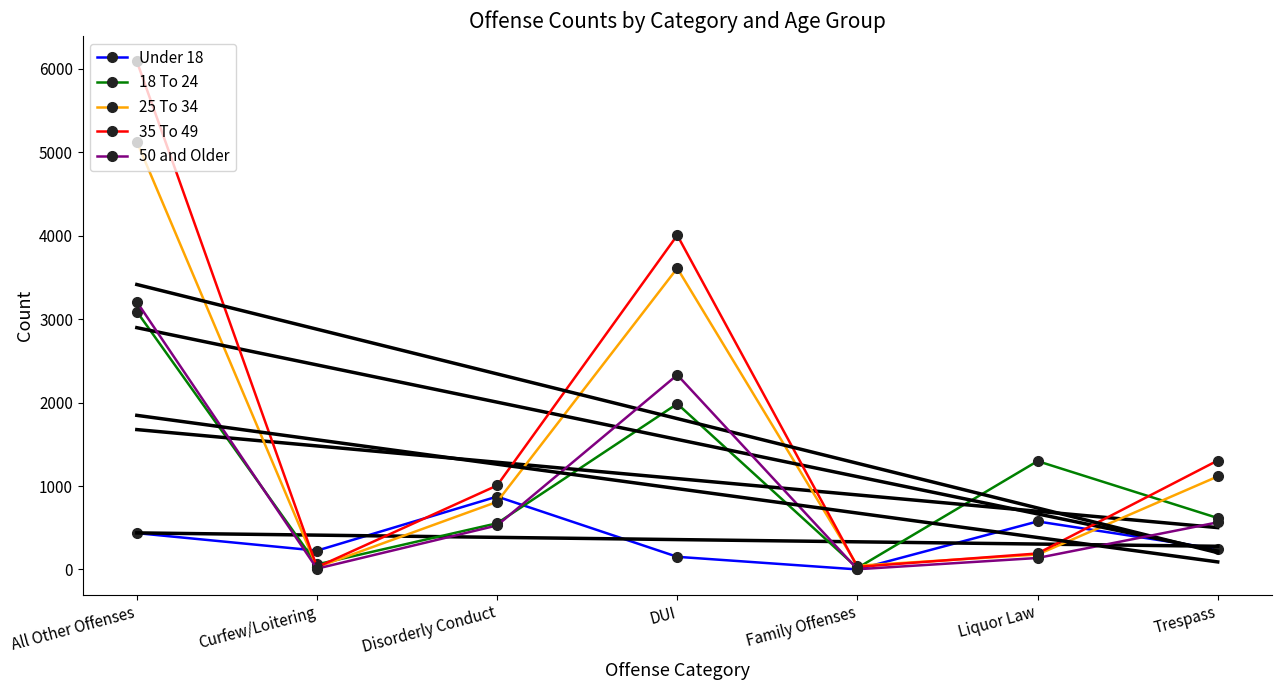

What is the difference between the maximum and minimum values in the 25 To 34 series?

5100